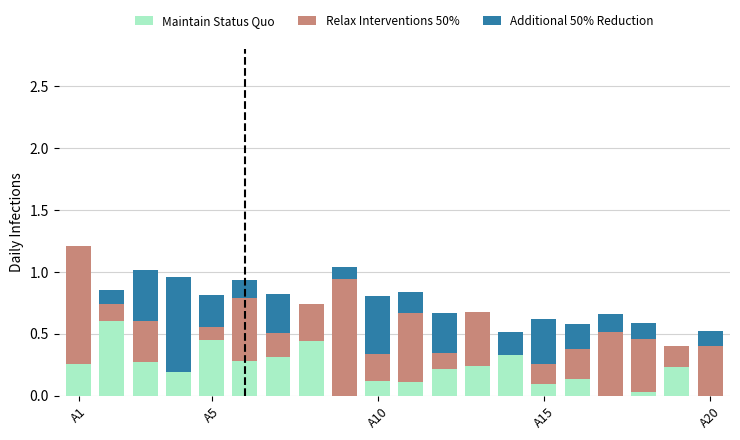

What are all the series names shown in the legend?

Maintain Status Quo, Relax Interventions 50%, Additional 50% Reduction